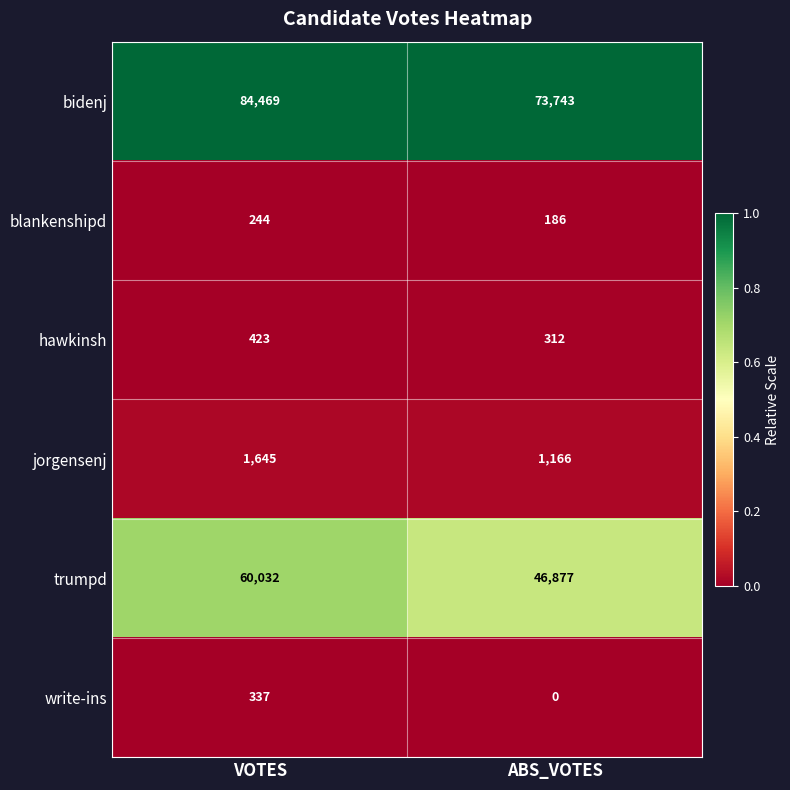

Which label corresponds to the smallest value in the chart?

ABS_VOTES